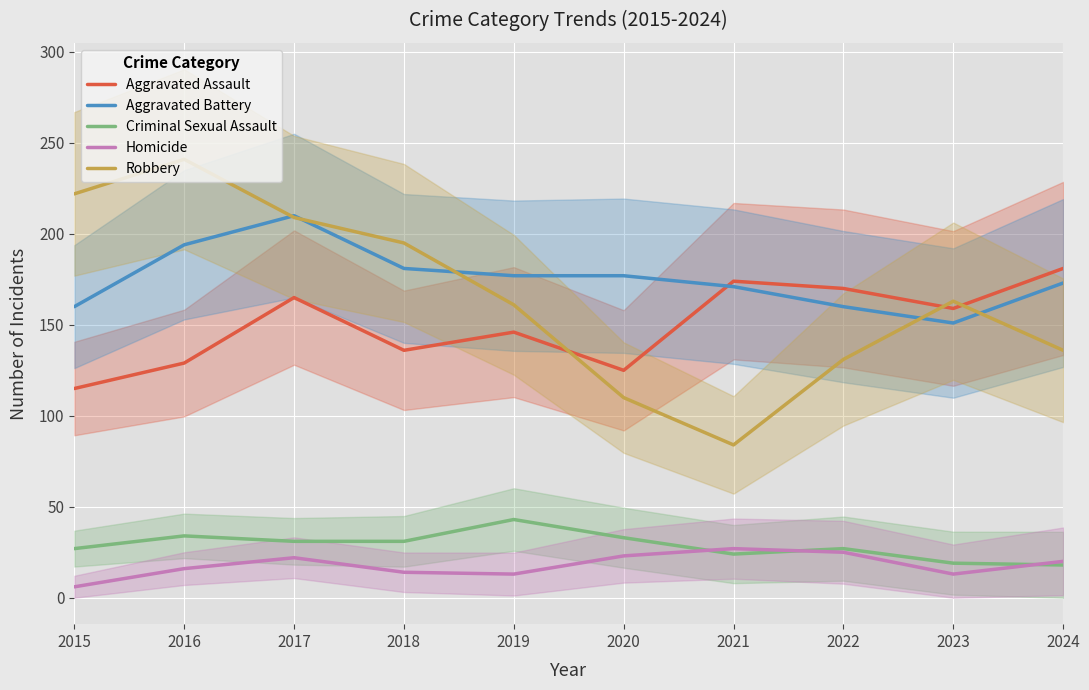

Which category has the lowest value in the Aggravated Assault series?

2015